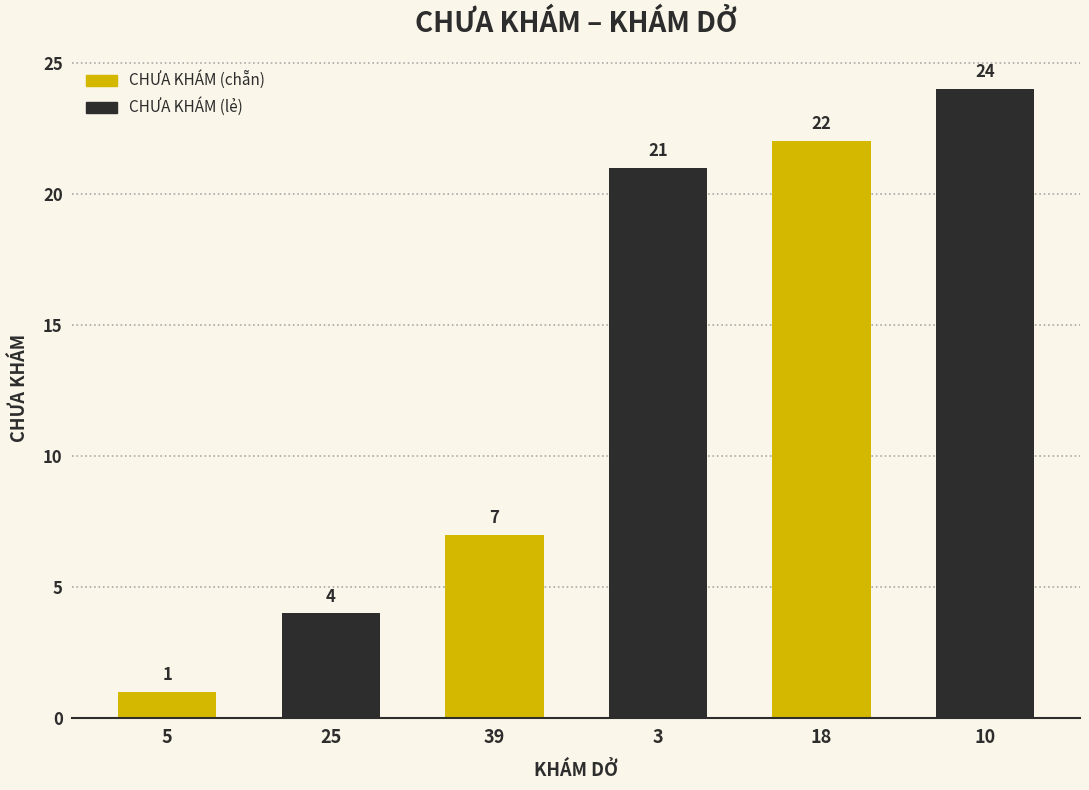

What is the average value?

13